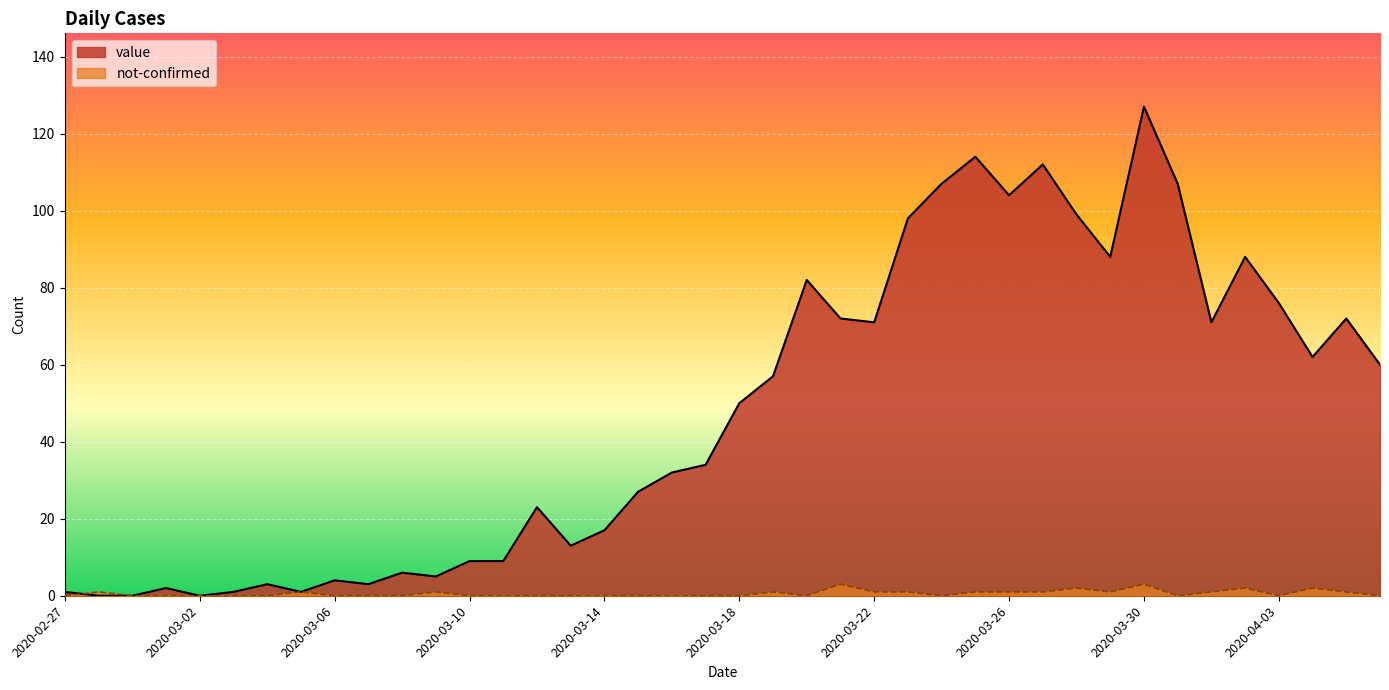

Where is value nearest to the value 63?

2020-04-04